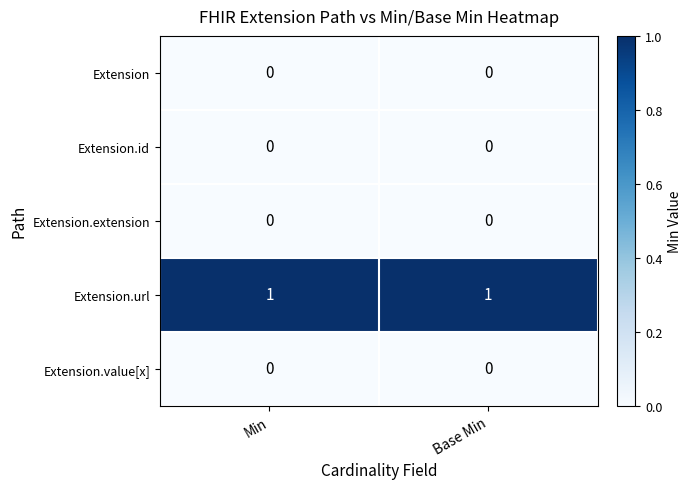

Which series has the largest total across all categories?

Extension.url